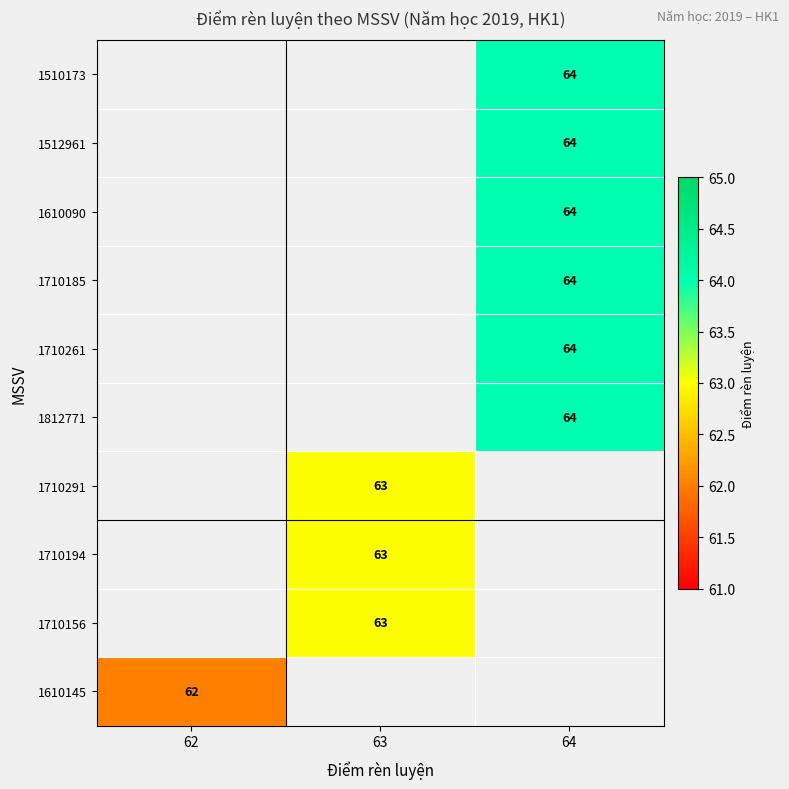

The 1812771 series shows 64 at 64. True or false?

True